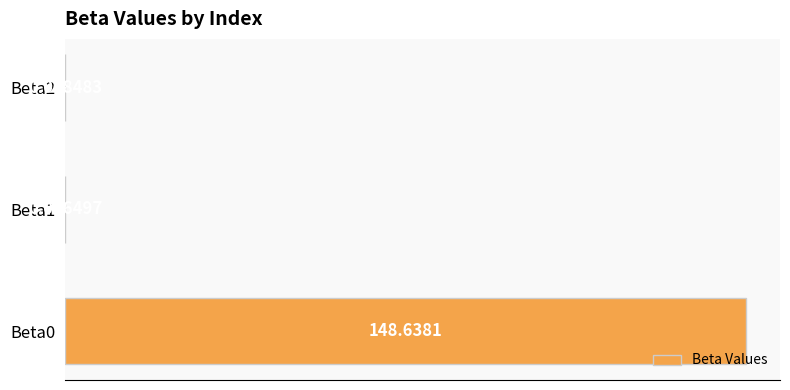

What is the change in value from Beta0 to Beta2?

-148.6